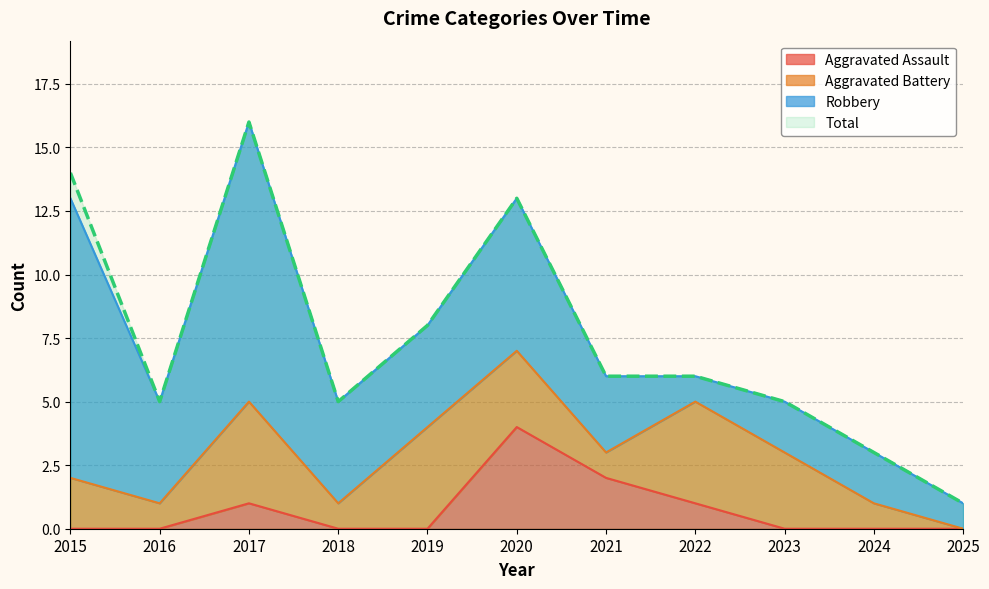

True or false: Aggravated Assault and Total intersect in this chart.

False